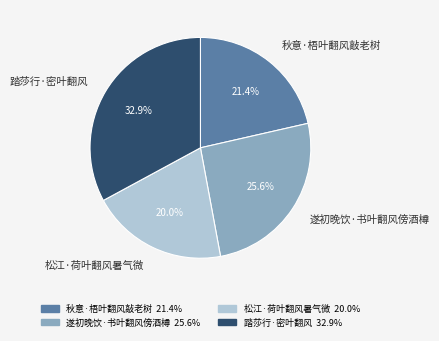

Between 遂初晚饮·书叶翻风傍酒樽 and 踏莎行·密叶翻风, which is larger?

踏莎行·密叶翻风